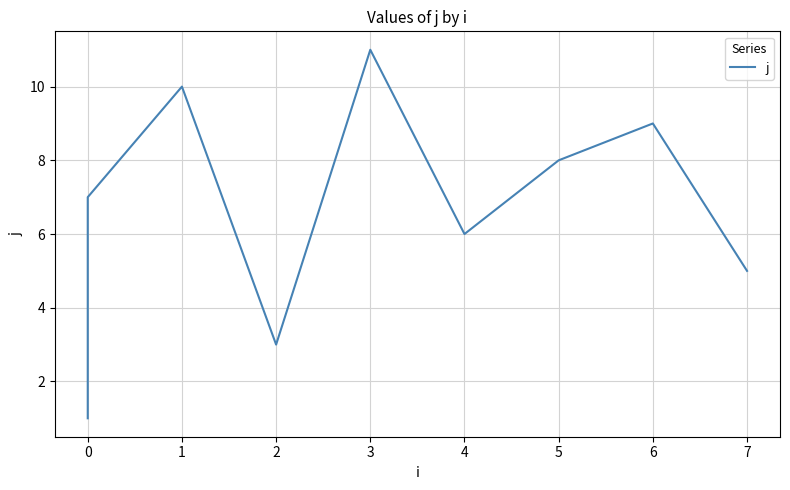

Which has a higher value, 6 or 0?

6